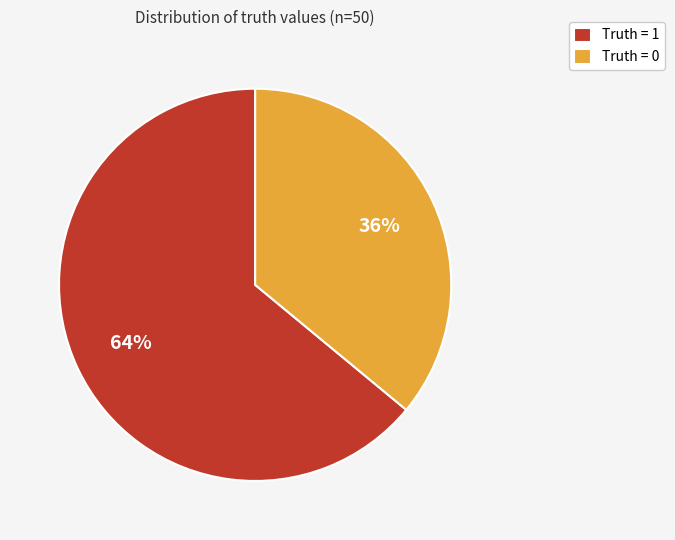

What is the majority slice?

Truth = 1